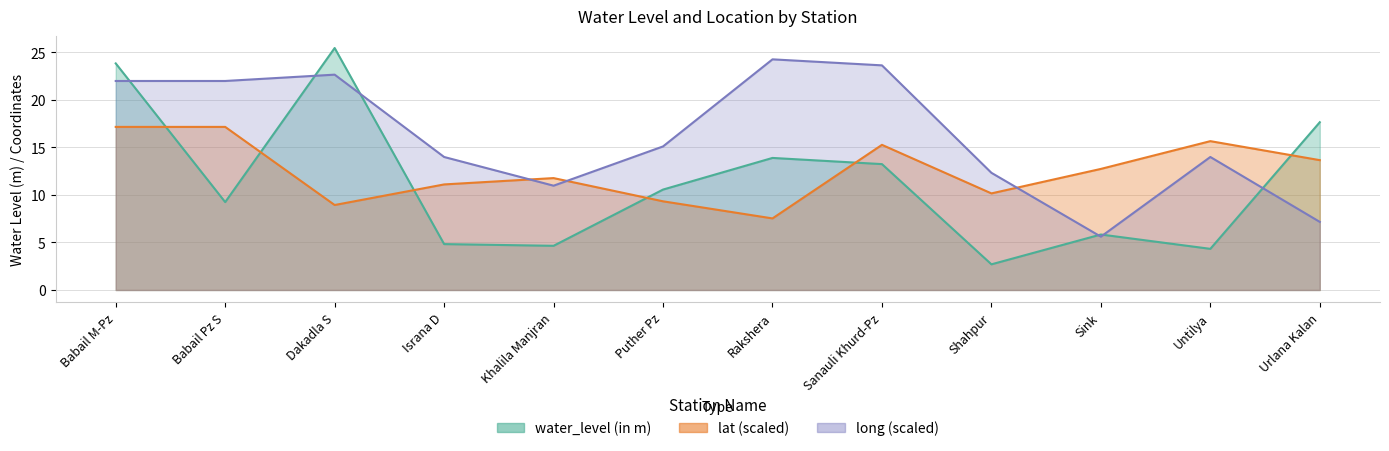

The lat series shows 17.6 at Sink. True or false?

False